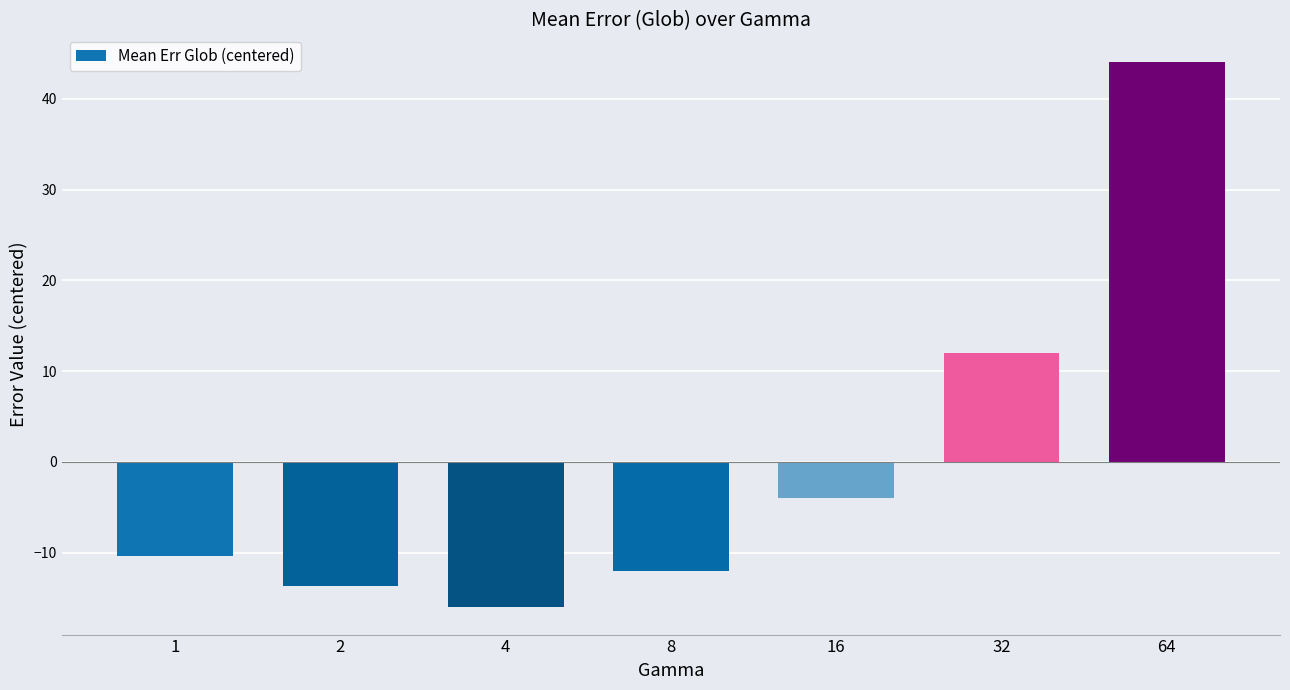

How many values are below -10?

4